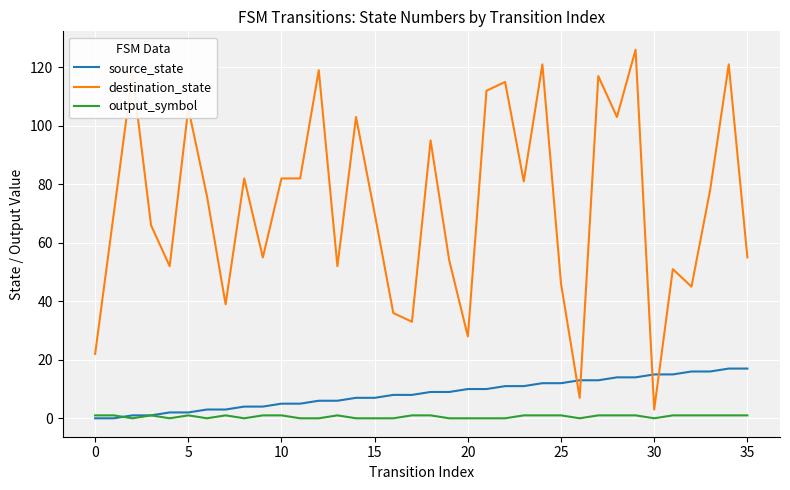

Reading left to right, transcribe all the data shown in this chart.

source_state: 0	0	1	1	2	2	3	3	4	4	5	5	6	6	7	7	8	8	9	9	10	10	11	11	12	12	13	13	14	14	15	15	16	16	17	17
destination_state: 22	70	118	66	52	106	76	39	82	55	82	82	119	52	103	70	36	33	95	54	28	112	115	81	121	46	7	117	103	126	3	51	45	78	121	55
output_symbol: 1	1	0	1	0	1	0	1	0	1	1	0	0	1	0	0	0	1	1	0	0	0	0	1	1	1	0	1	1	1	0	1	1	1	1	1